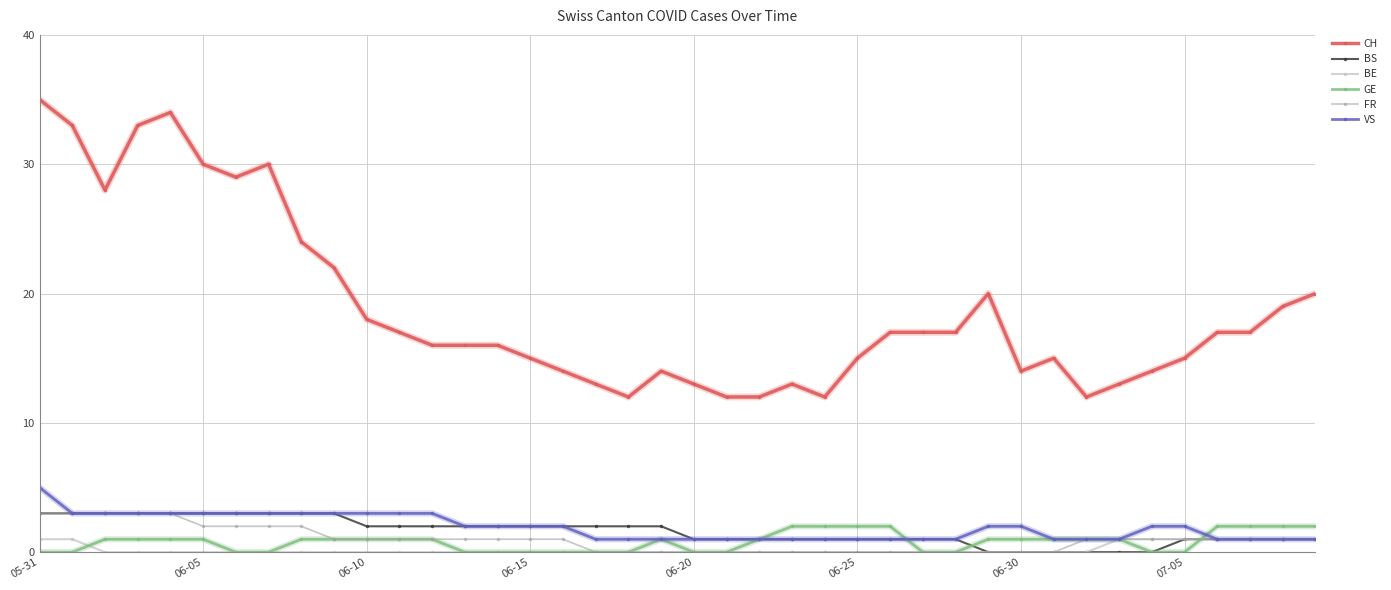

Is this an area chart (filled region under the line)?

No